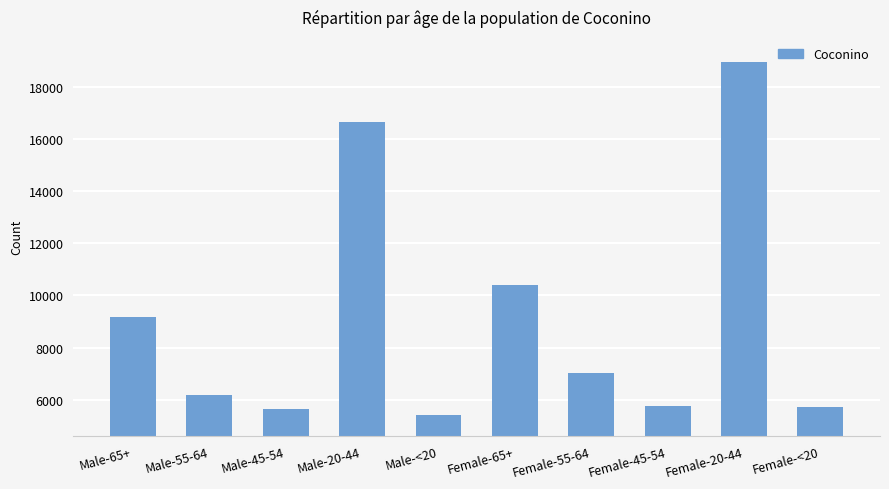

What is the label of the 1st bar from the right?

Female-<20